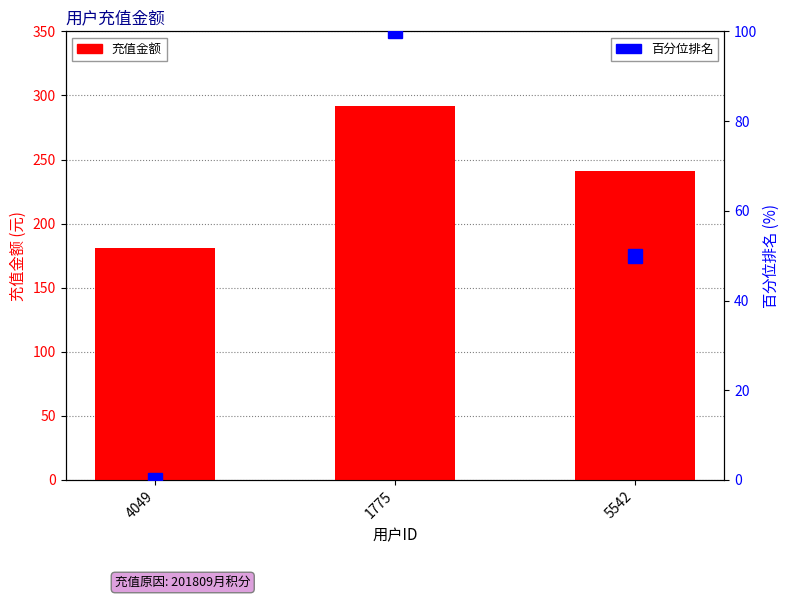

Reading right to left, what are all the values shown in this chart?

充值金额: 241.1	291.8	180.7
百分位排名: 50.0	100.0	0.0